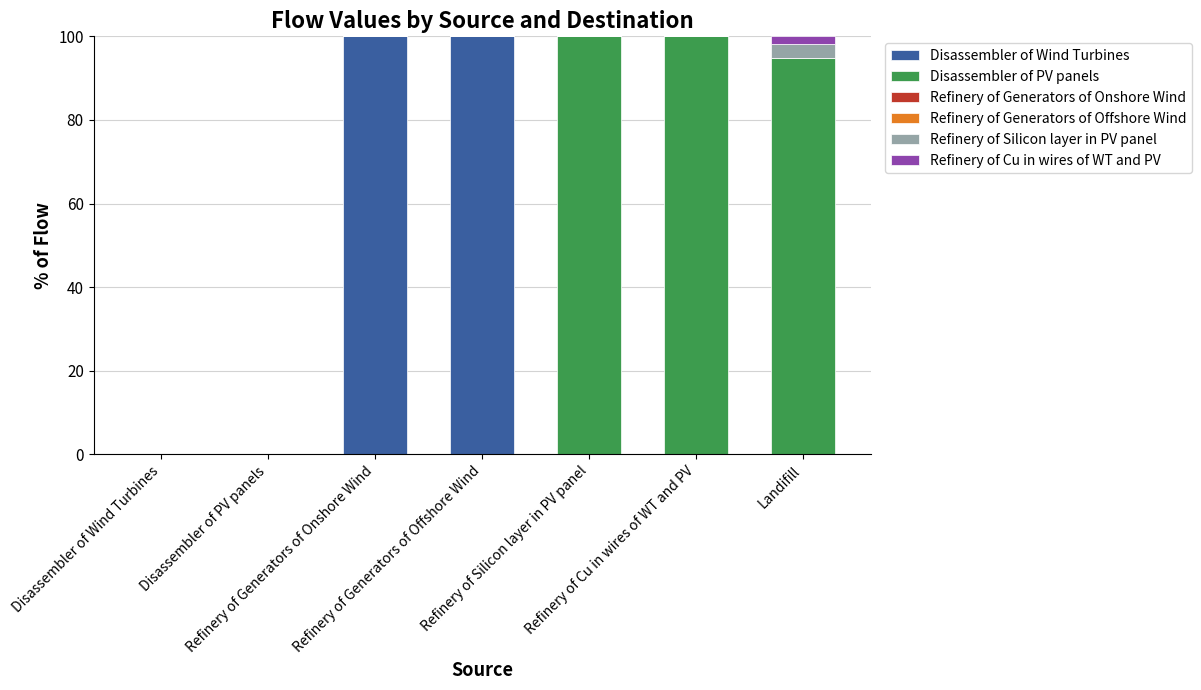

Are the bars horizontal?

No